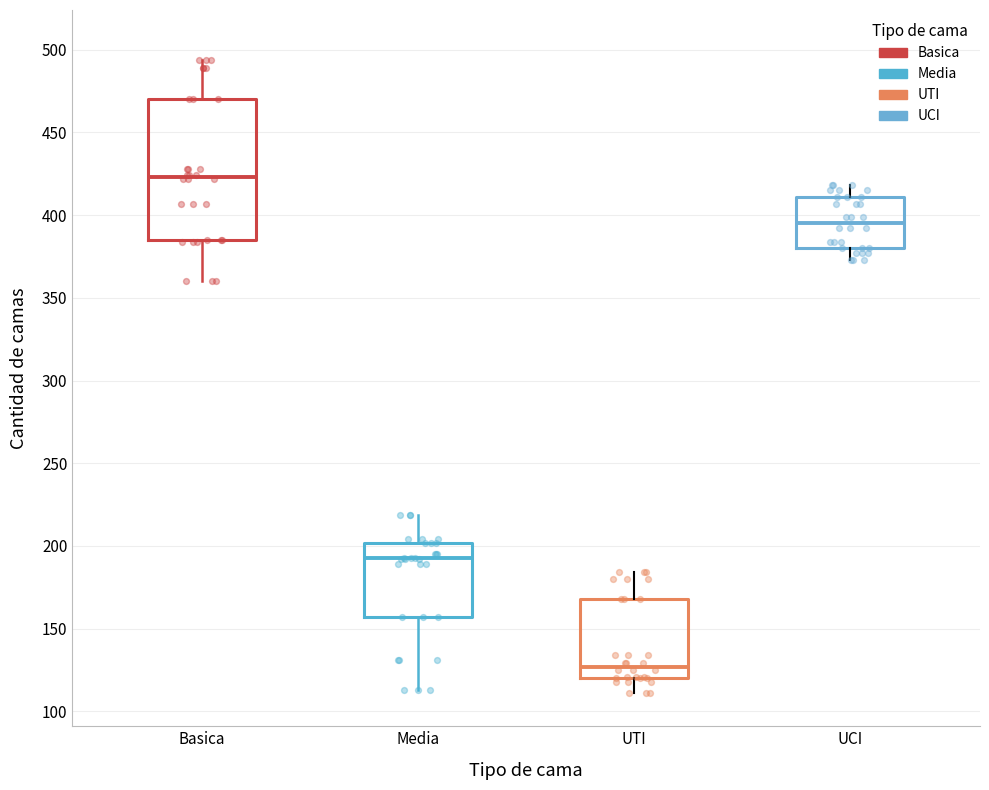

Which box's median line is the lowest?

UTI